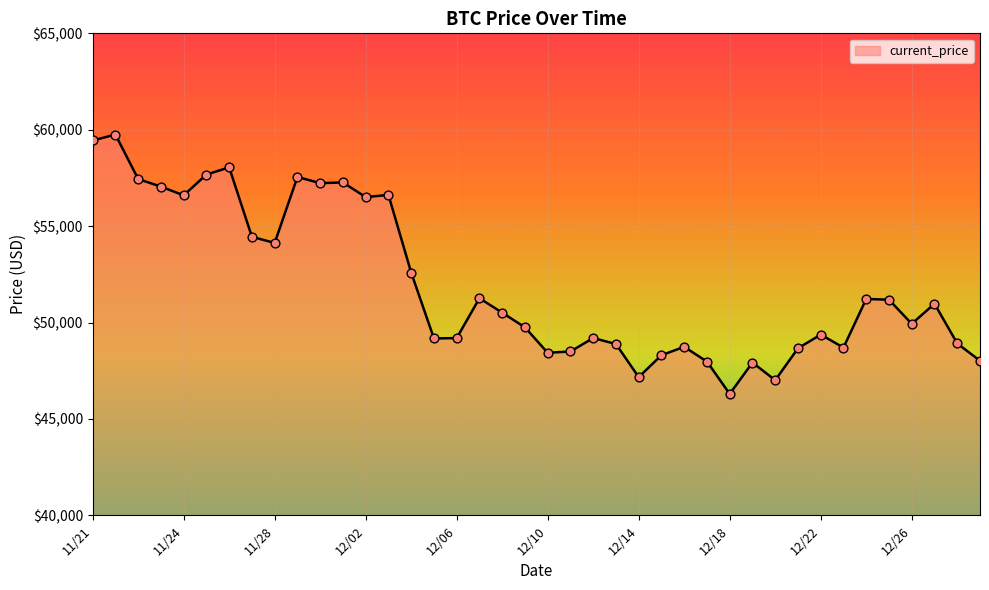

What is the maximum value shown in the chart?

59749